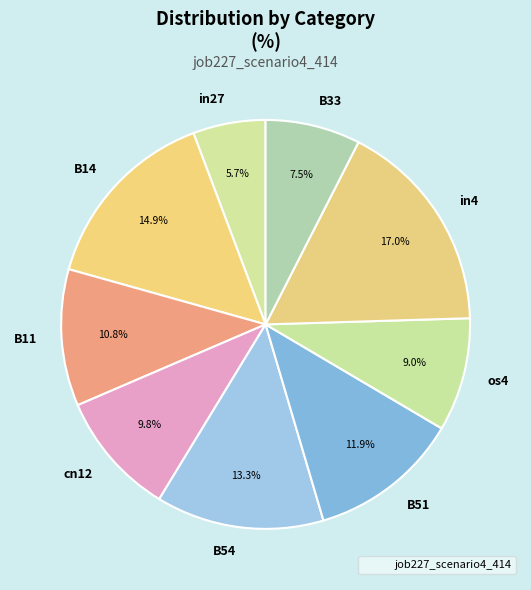

Which slice is the smallest?

in27